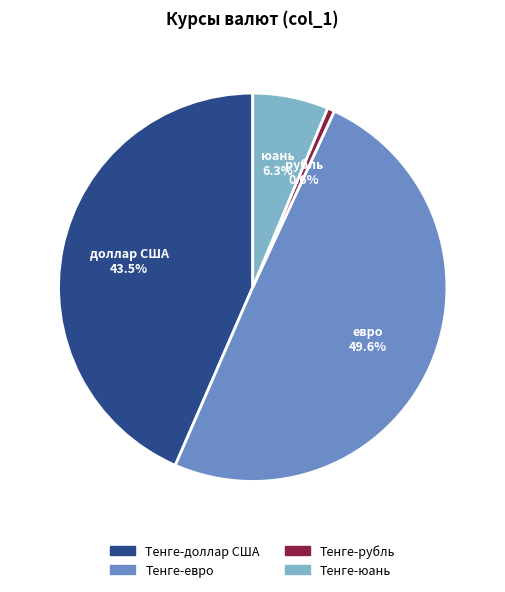

Count the number of slices in the pie.

4